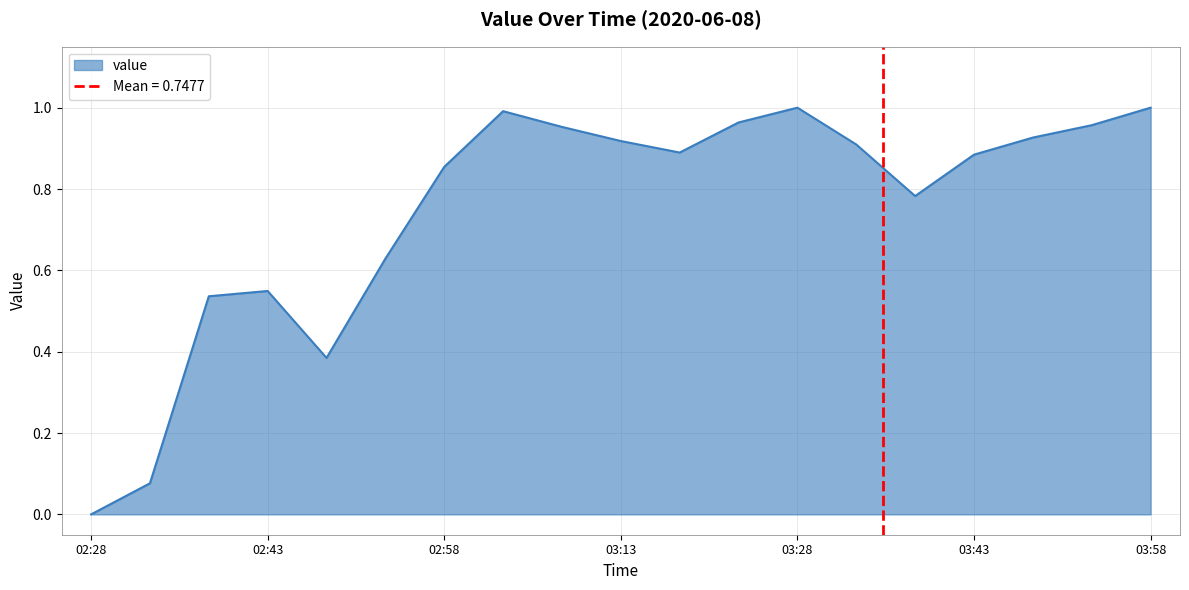

How many distinct data groups are displayed?

1